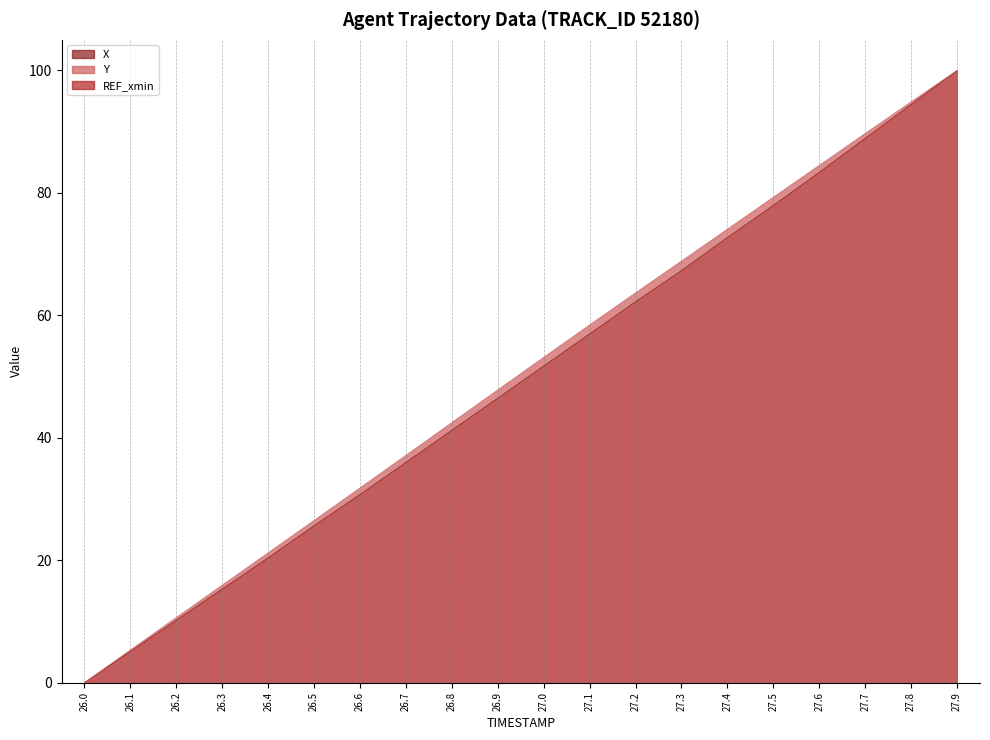

True or false: X and Y cross at least once.

False